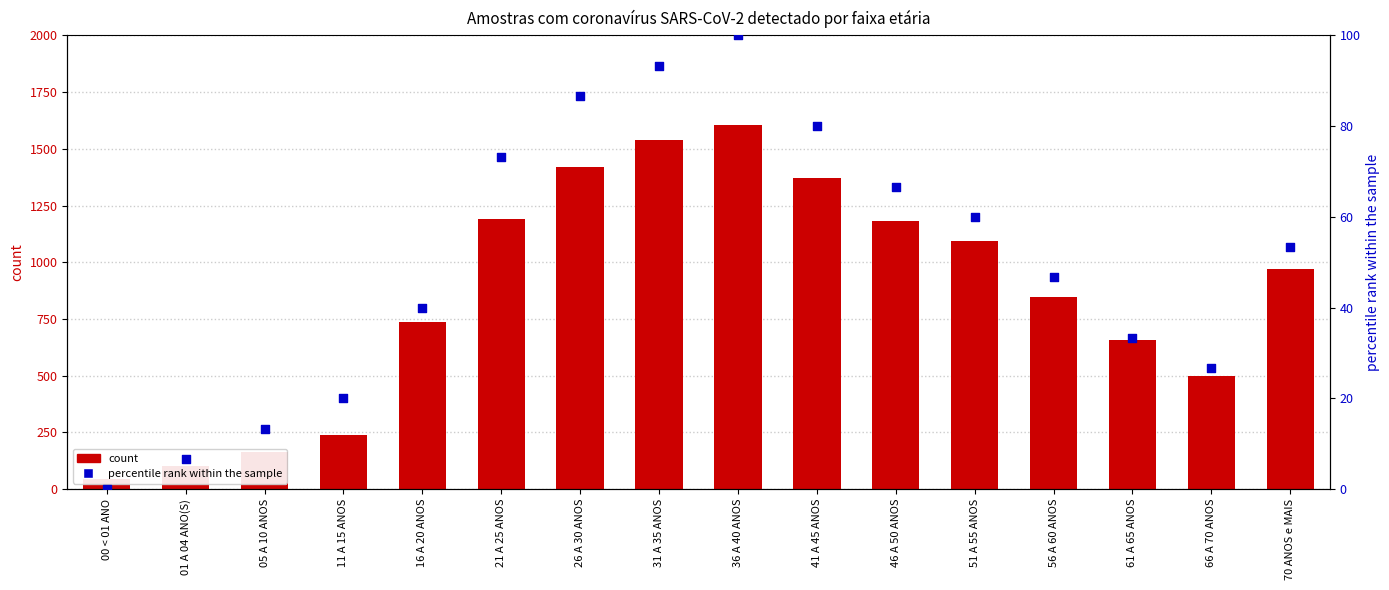

What is the total value across all series at 16 A 20 ANOS?

775.0